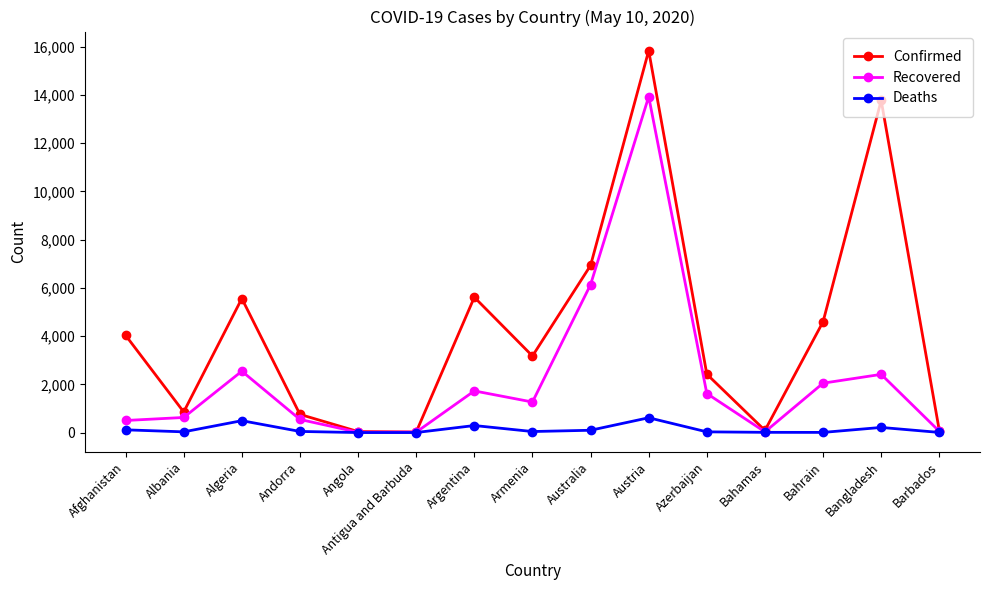

What is the sum of the Recovered values at Australia and Austria?

20062